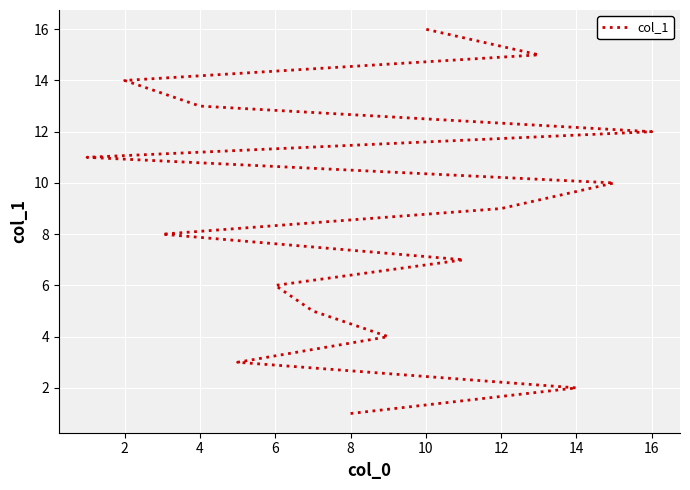

Reading right to left, transcribe all the data shown in this chart.

16	15	14	13	12	11	10	9	8	7	6	5	4	3	2	1